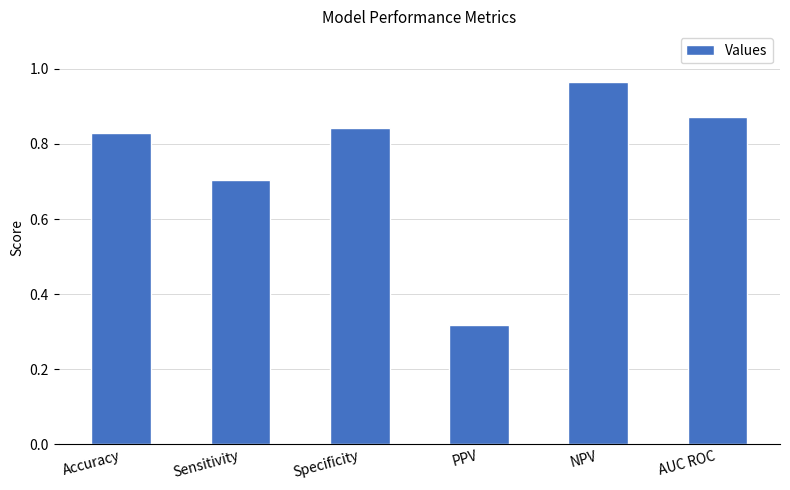

Which category has the lowest value across all series?

PPV